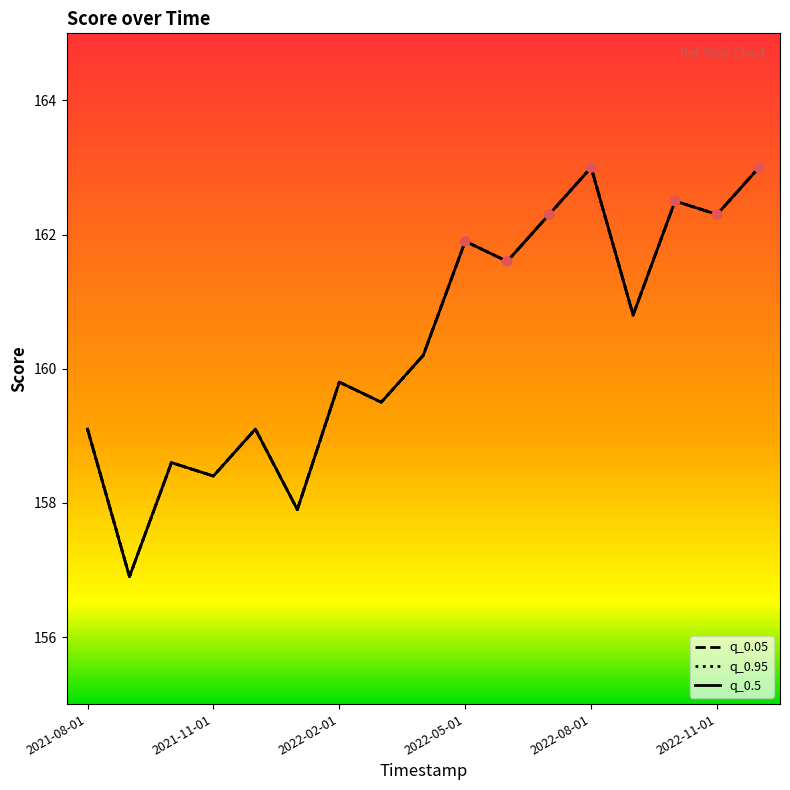

Does the chart have visible grid lines?

No